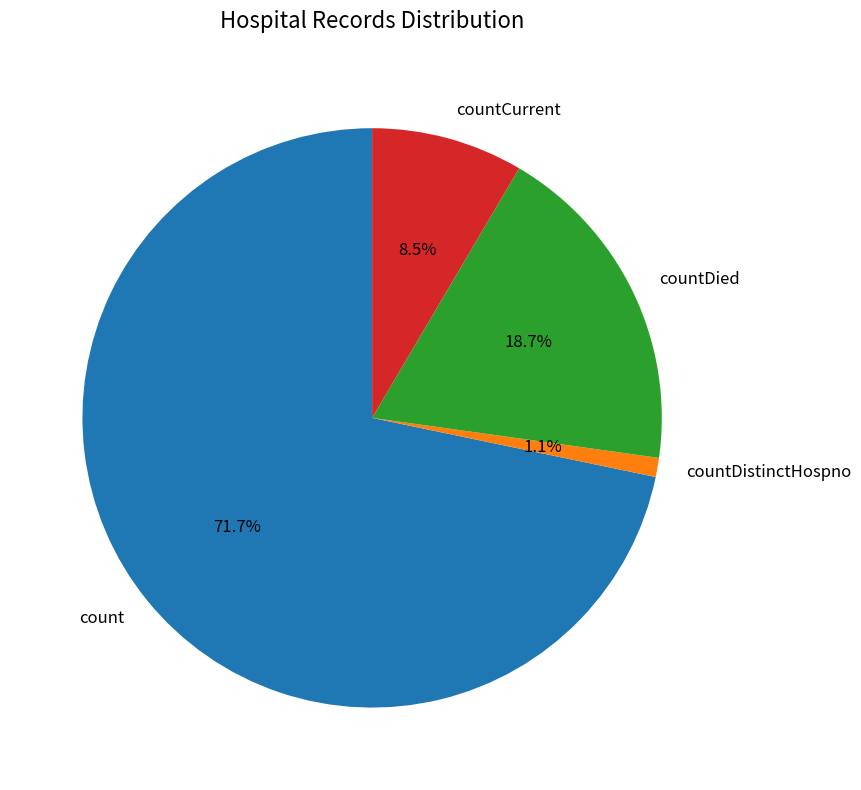

Is the sum of countDied and count greater than half?

Yes